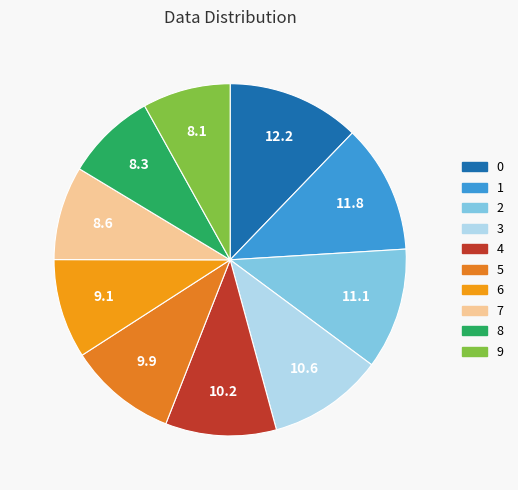

Combined, do 7 and 9 account for over 50%?

No